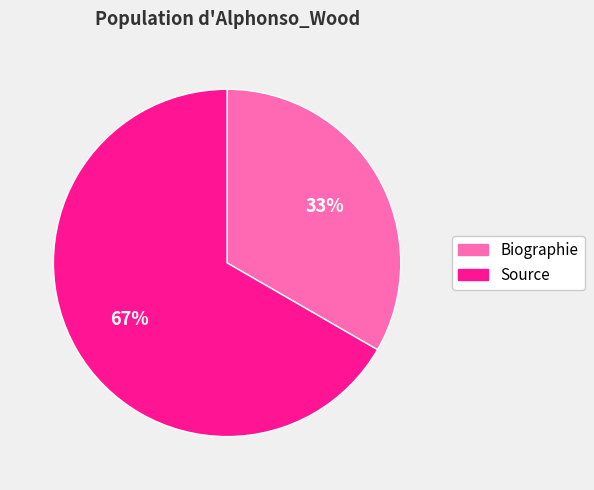

What is the ratio of the value at Biographie to the value at Source?

0.5